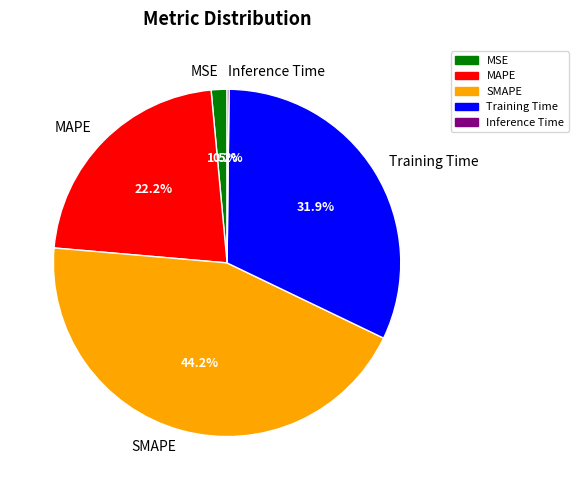

What is the largest slice in the pie chart?

SMAPE